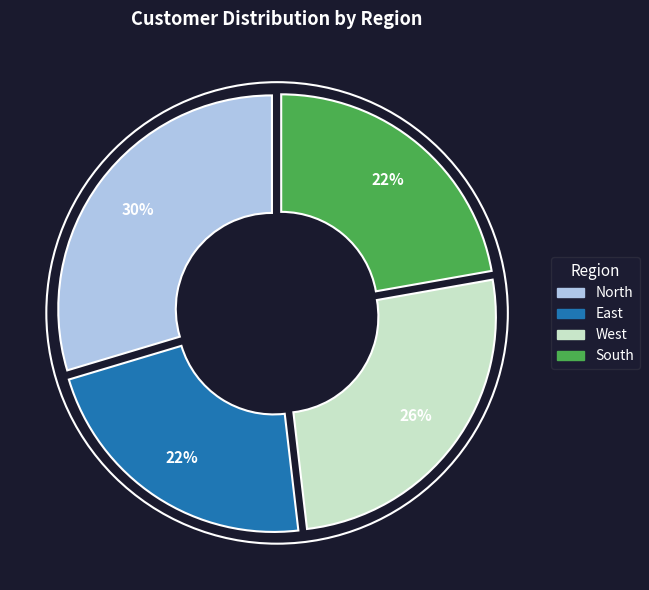

Does any single category account for the majority?

No